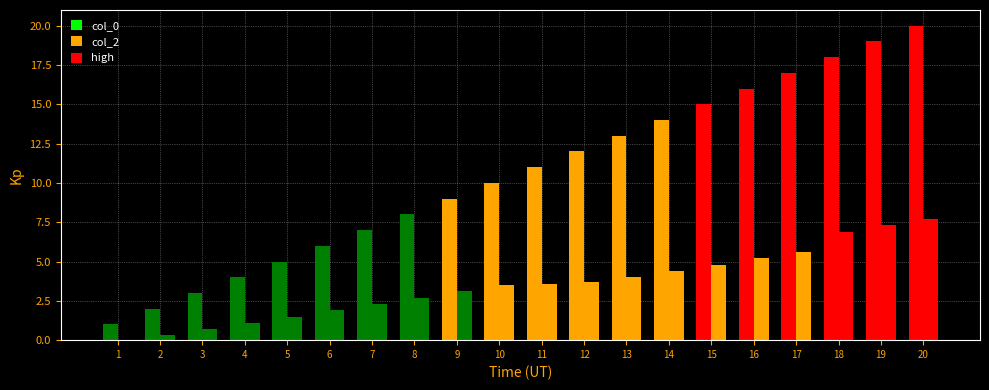

The value of col_0 at 5 is 1.4. True or false?

False